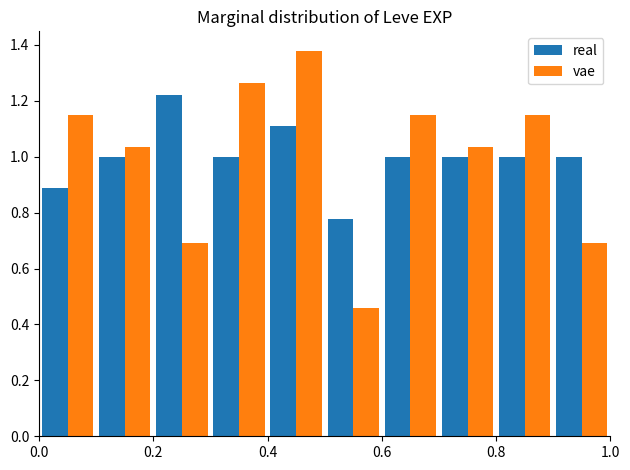

What is the height of the vae bar covering 0.2 to 0.3 on the x-axis? The values are not printed on the chart, so give them approximately, as read against the axis.

0.68